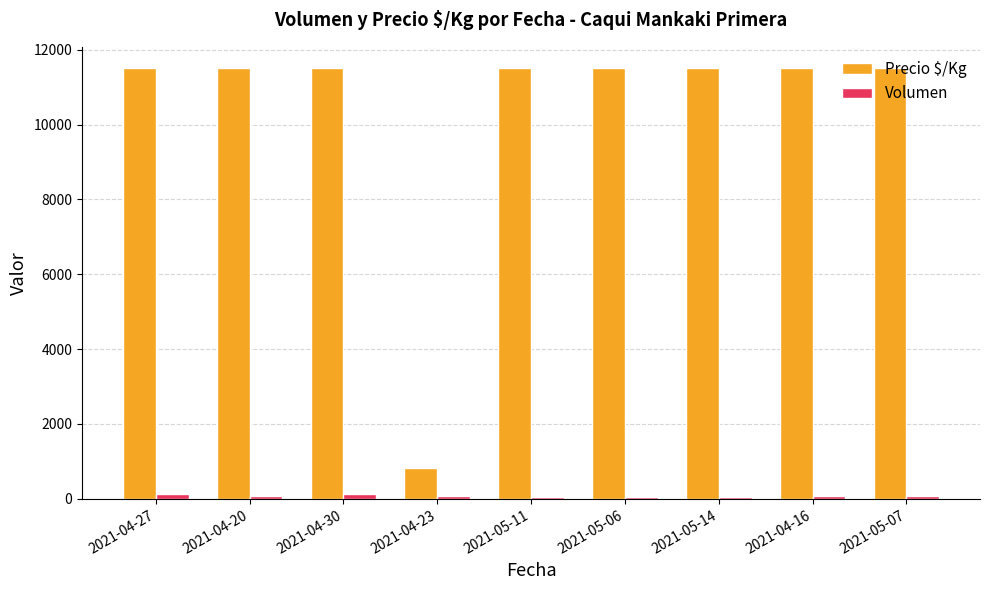

What is the total value across all series at 2021-05-14?

11560